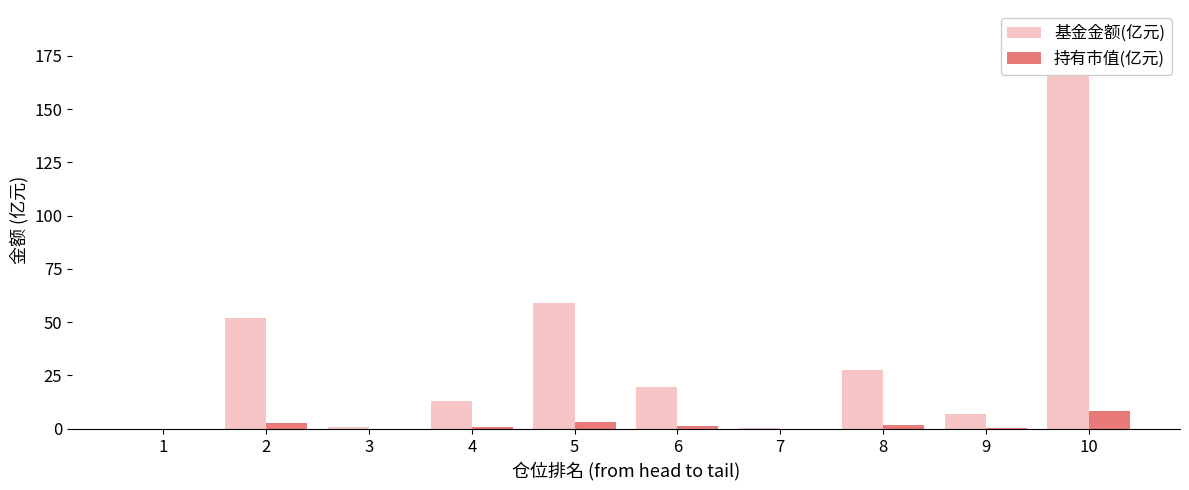

Which has a higher value, 2 or 3?

2